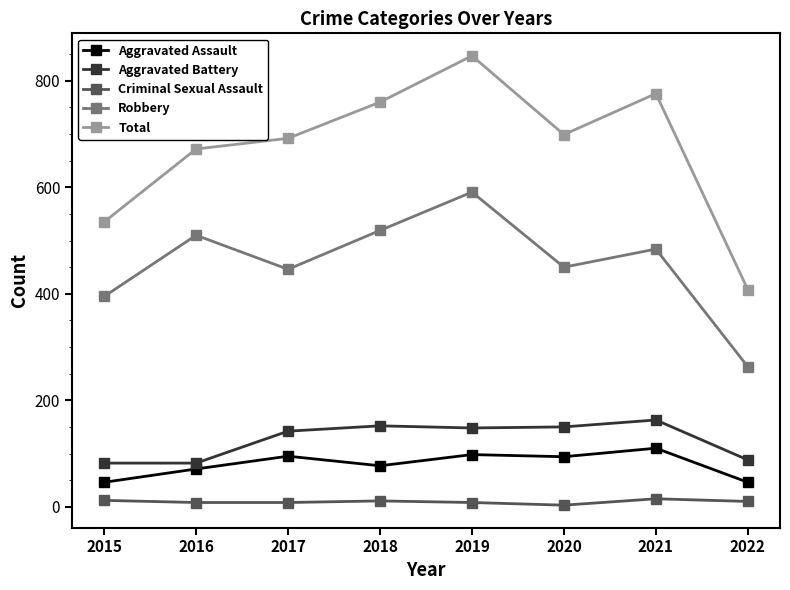

Count the number of categories in the chart.

8